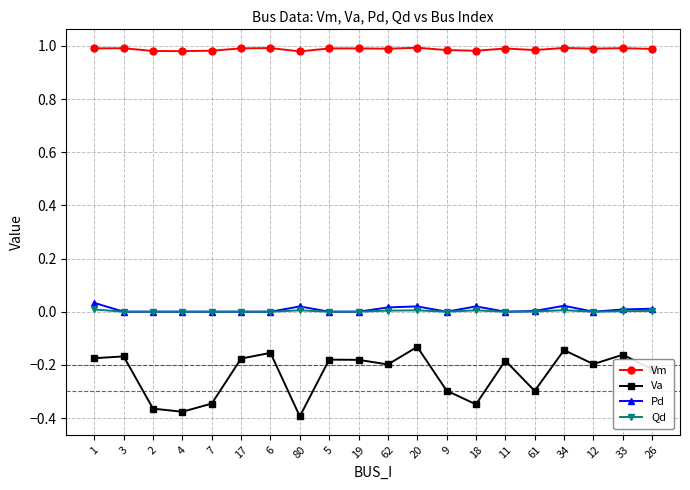

True or false: Pd has more than 1 interior local peaks.

True